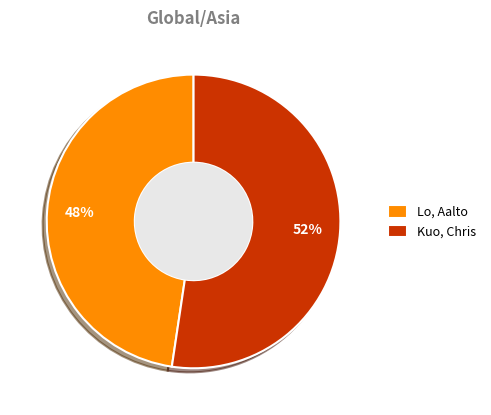

Is the sum of Lo, Aalto and Kuo, Chris greater than half?

Yes